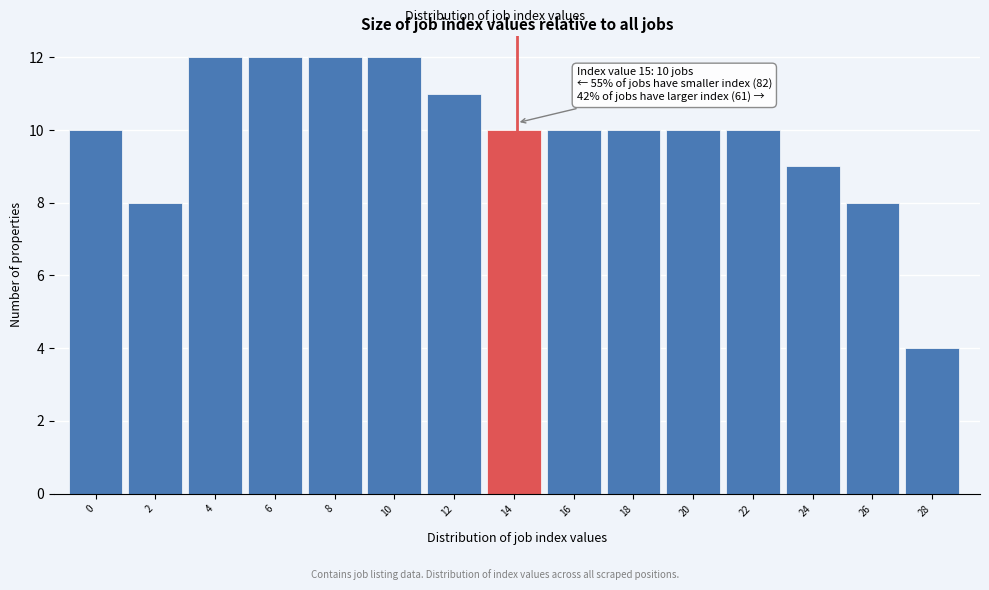

Reading right to left, transcribe all the data shown in this chart.

4	8	9	10	10	10	10	10	11	12	12	12	12	8	10